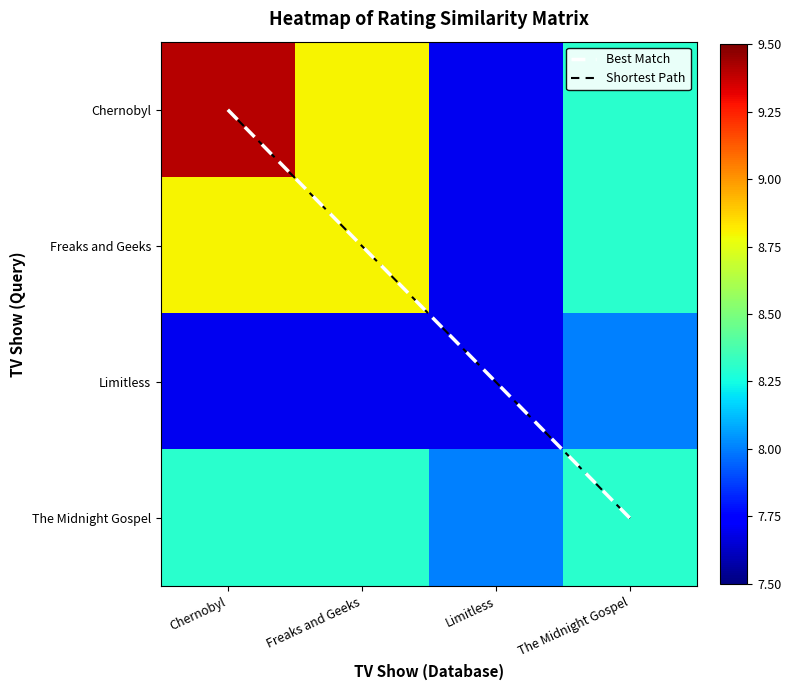

What is the maximum value shown in the chart?

9.4